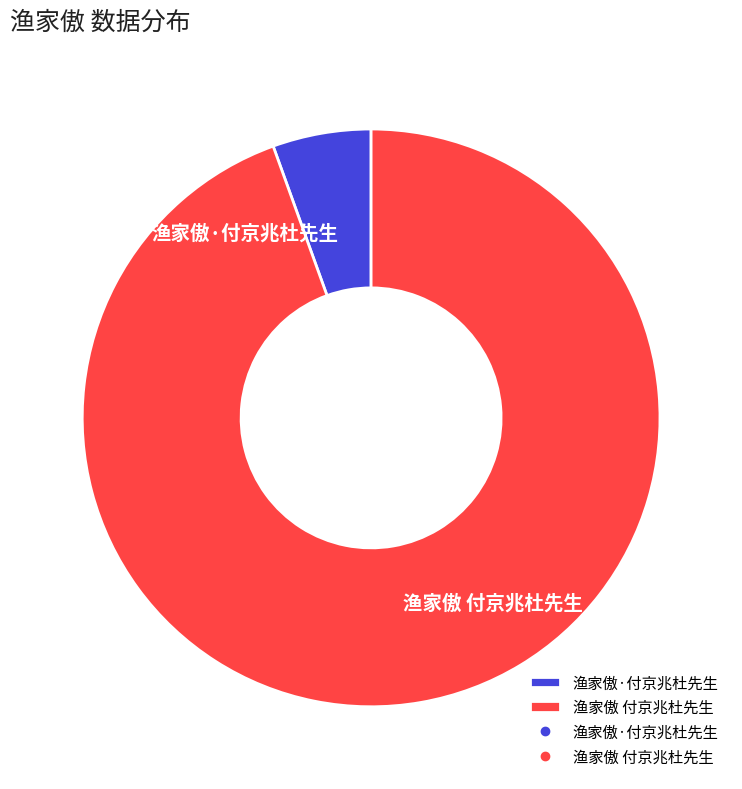

How many slices are in this pie chart?

2